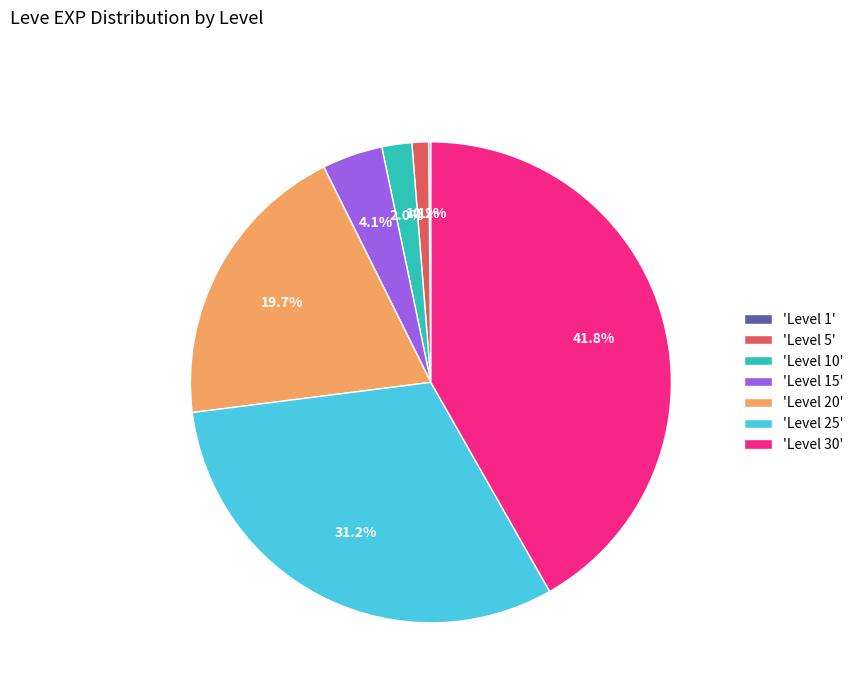

Is the sum of 'Level 30' and 'Level 20' greater than half?

Yes